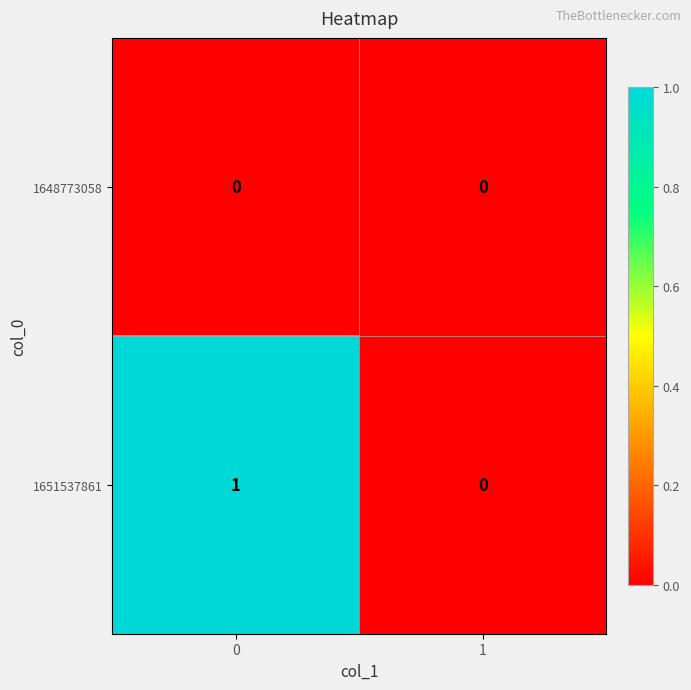

Reading left to right, list all the values displayed in this chart.

1648773058: 0=0	1=0
1651537861: 0=1	1=0